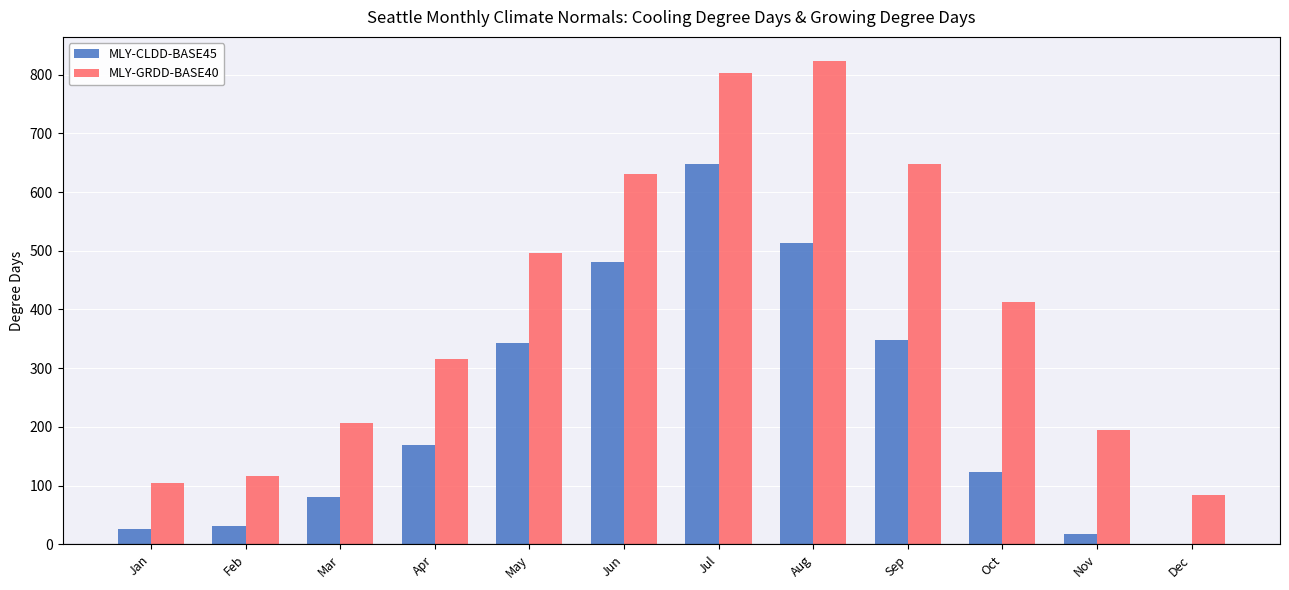

True or false: MLY-CLDD-BASE45 has a value of 27 at Jan.

True